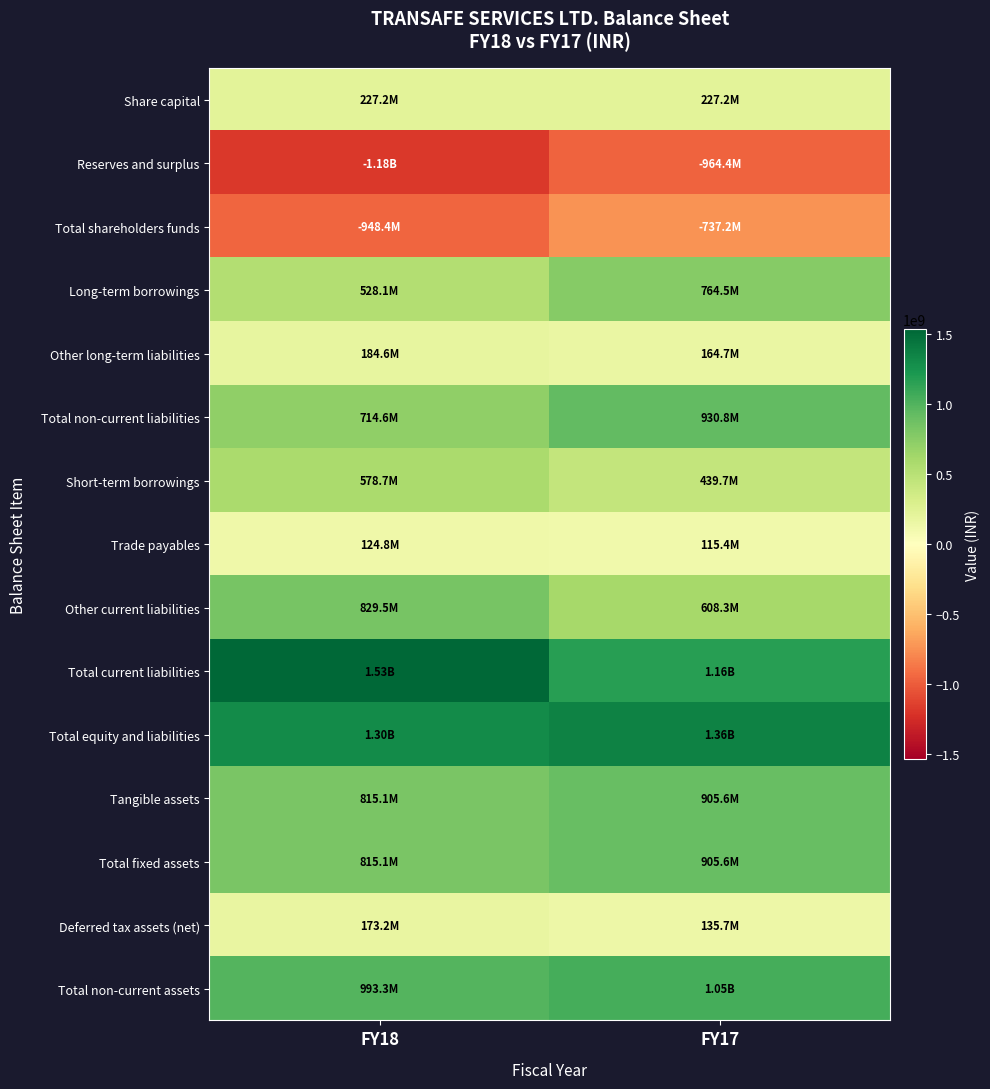

Which has a higher value, FY17 or FY18?

FY17